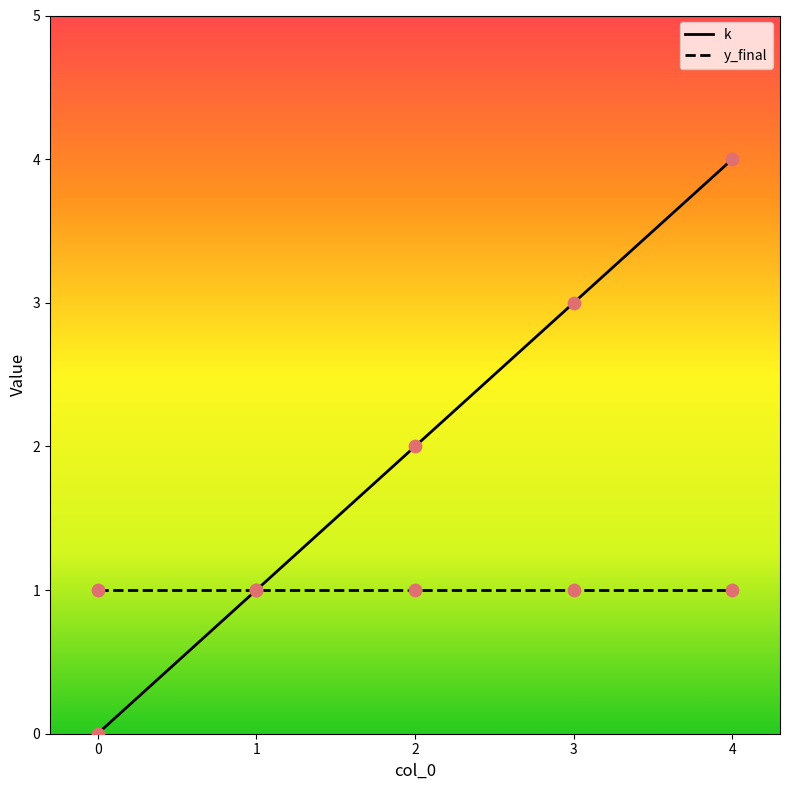

What is the total value across all series at 0?

1